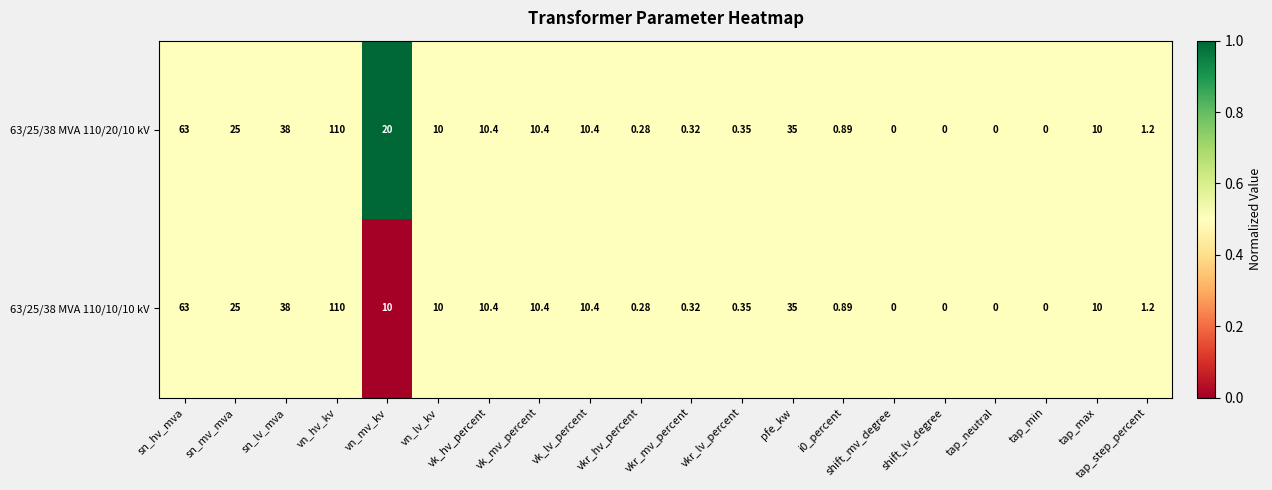

At which label is 63/25/38 MVA 110/10/10 kV closest to 55?

sn_hv_mva